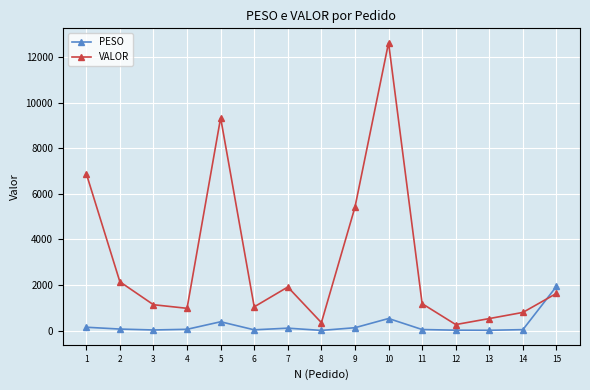

After their last crossing, which series has the higher values: VALOR or PESO?

PESO